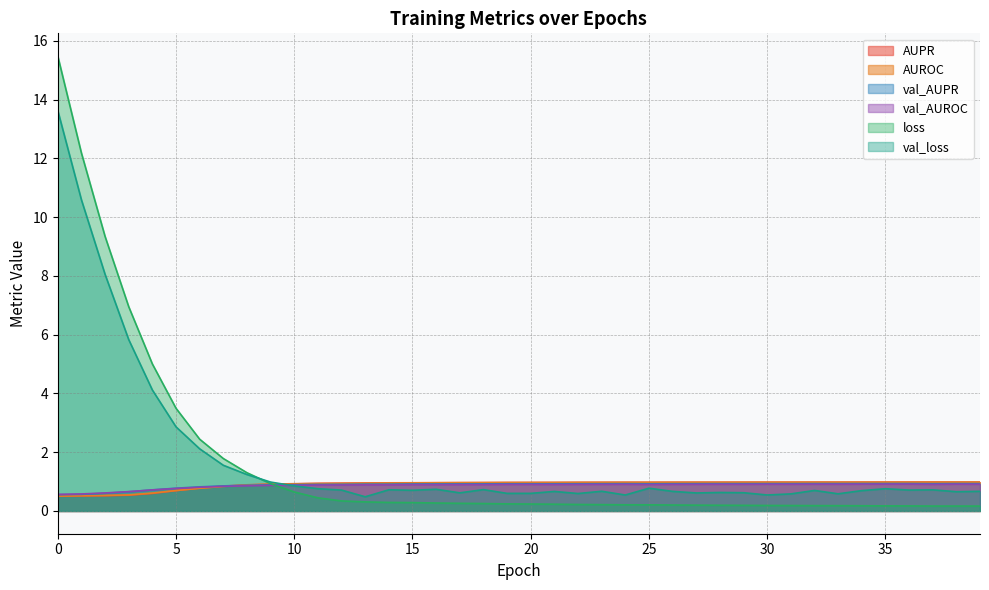

Which series has the largest range (max minus min)?

loss